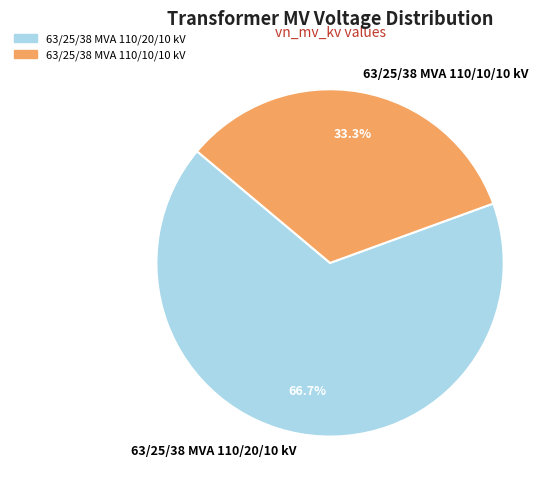

Is there a majority slice in this chart?

Yes